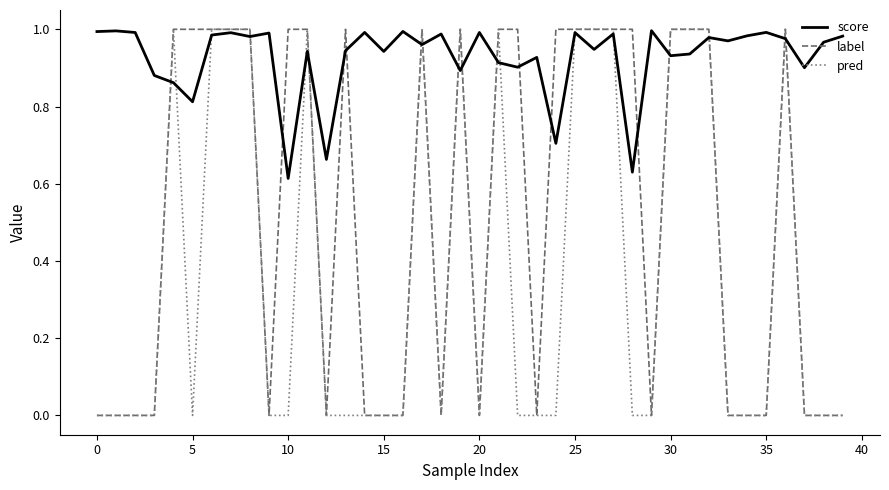

List the series in order of their overall mean, lowest first.

pred, label, score